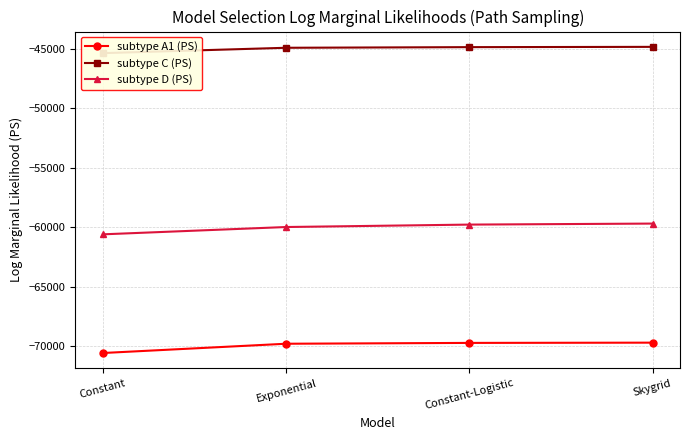

Reading left to right, what are all the values shown in this chart?

subtype A1 (PS): -70590.0	-69810.5	-69740.6	-69719.8
subtype C (PS): -45378.2	-44927.6	-44874.8	-44850.8
subtype D (PS): -60612.4	-59997.6	-59793.8	-59708.2